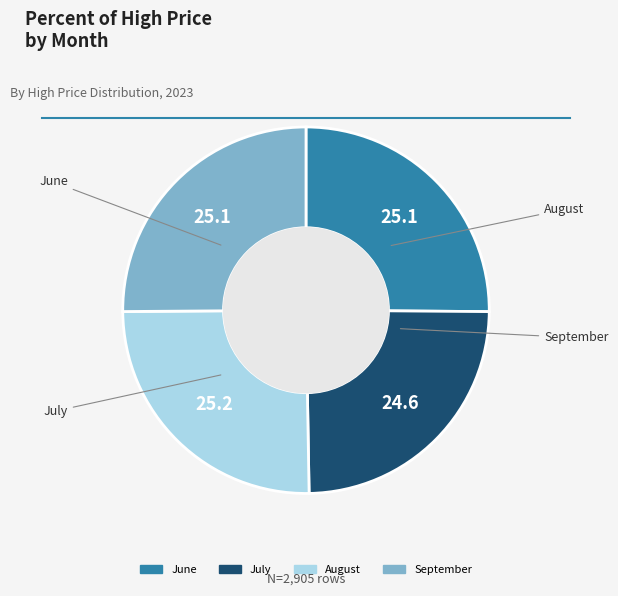

Count the number of slices in the pie.

4